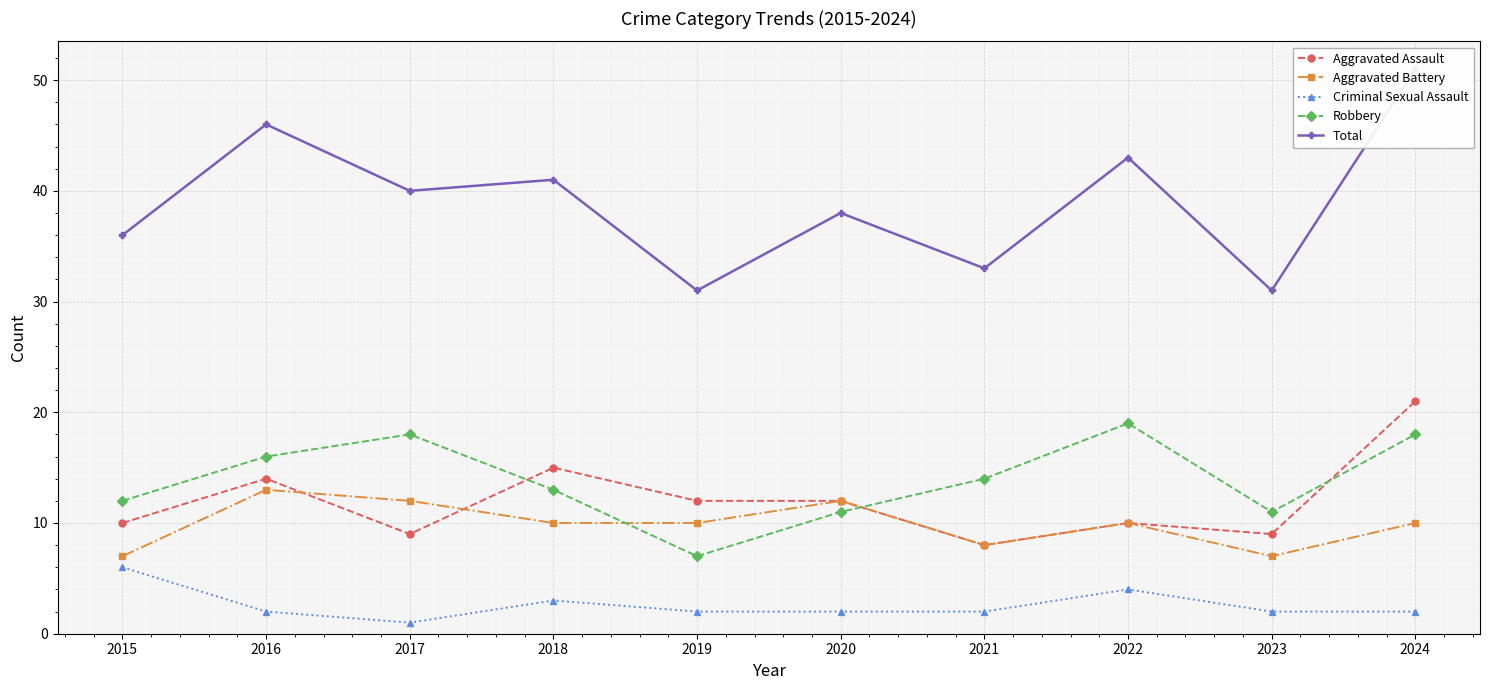

What value does the Criminal Sexual Assault series have at 2019?

2